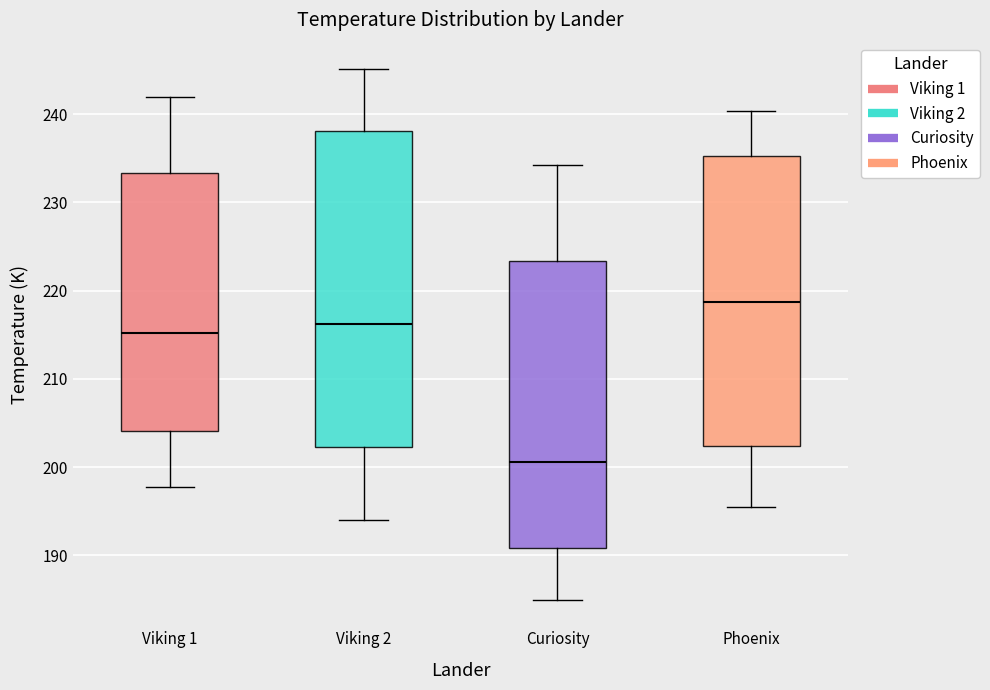

Reading left to right, transcribe this box plot: for each box, give where its median line is, the range the box spans, and where its two whiskers end, as read against the y-axis. The values are not printed on the chart, so give them approximately, as read against the axis.

Viking 1: median 215, box 204 to 233, whiskers 198 to 242
Viking 2: median 216, box 202 to 238, whiskers 194 to 245
Curiosity: median 201, box 191 to 223, whiskers 185 to 234
Phoenix: median 219, box 202 to 235, whiskers 195 to 240